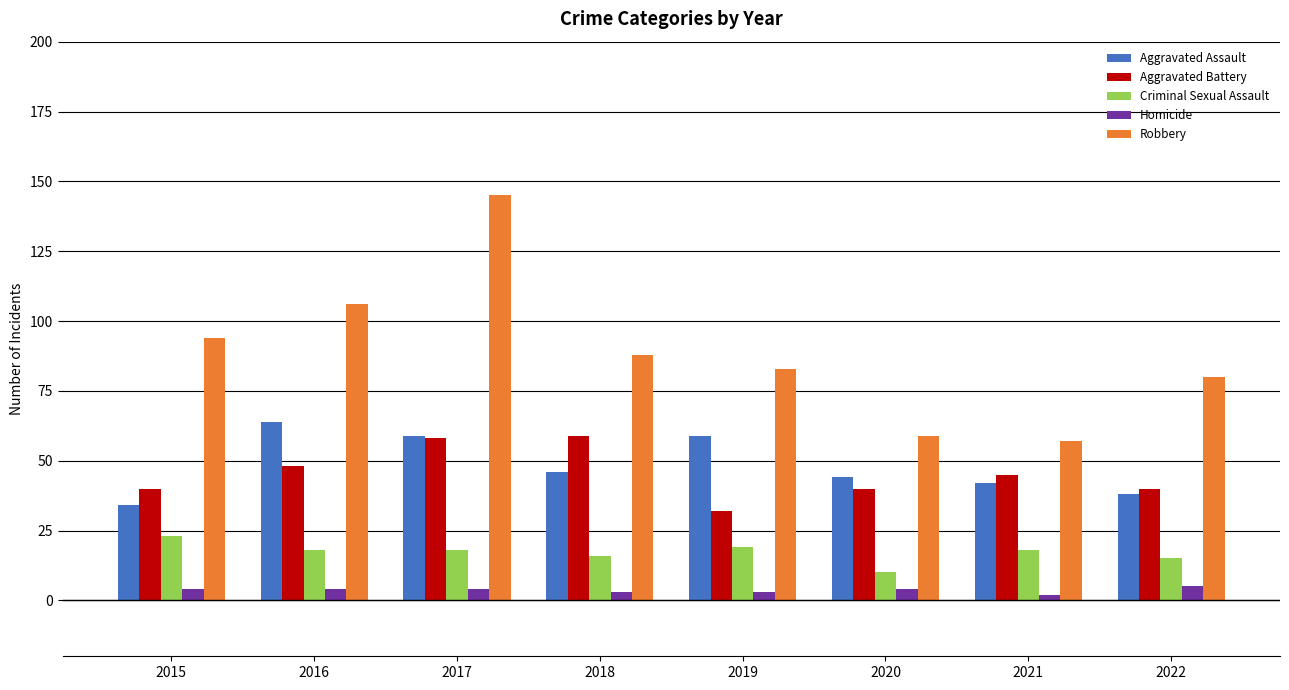

Is the value of Aggravated Battery at 2019 greater than the value of Criminal Sexual Assault at 2021?

Yes